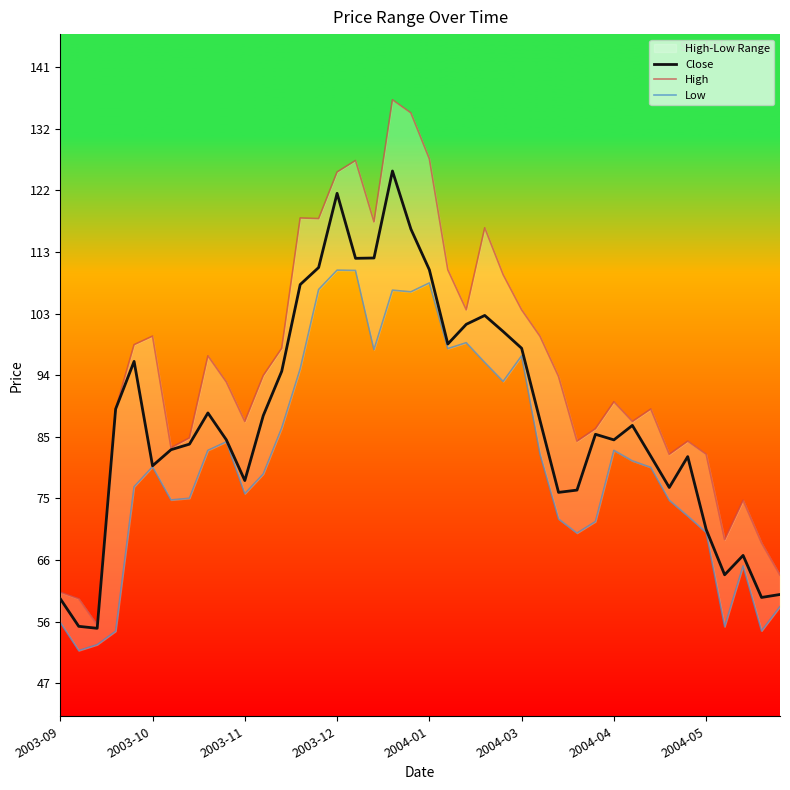

Does the chart have visible grid lines?

No